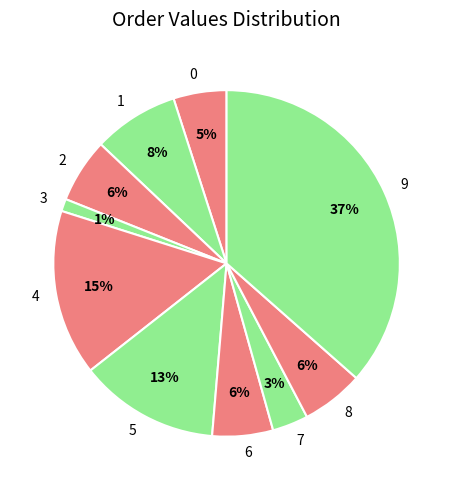

What is the smallest slice in the pie chart?

3